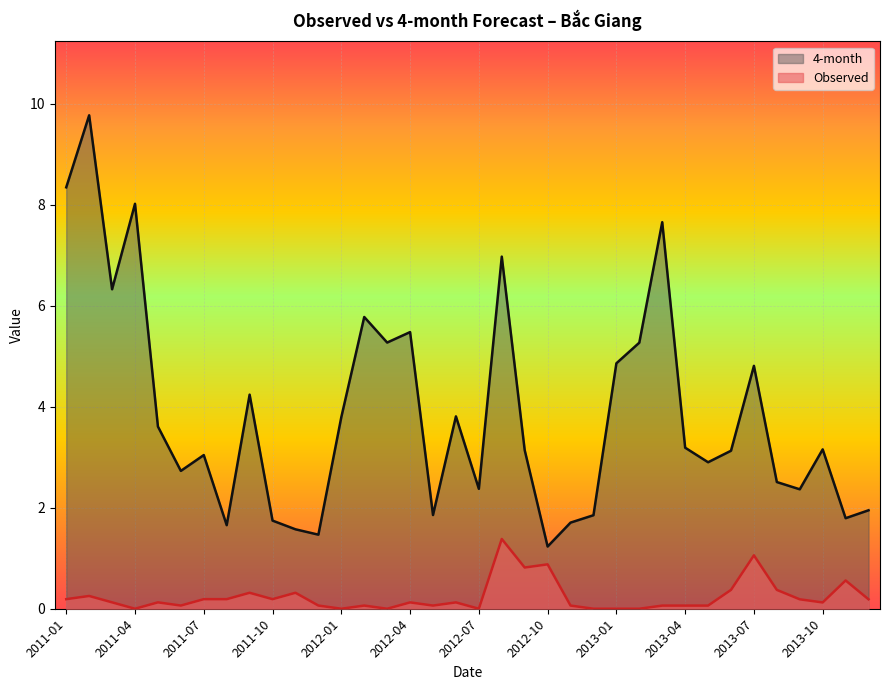

What is the difference between the highest and lowest values at 2013-10?

3.0